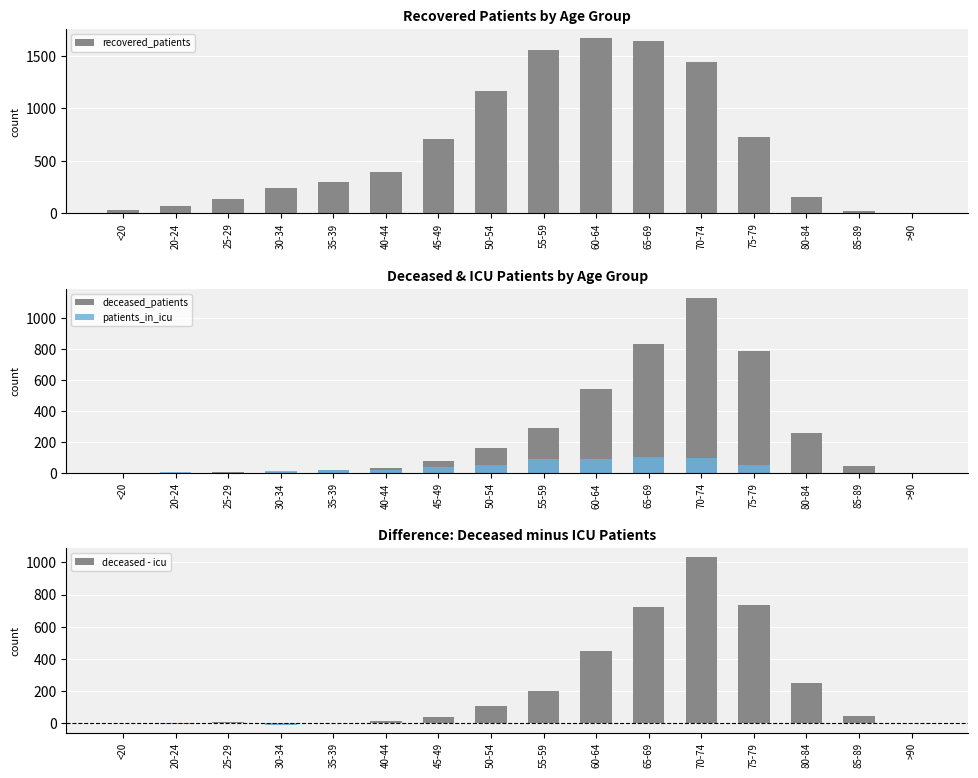

How many groups of bars are there?

16